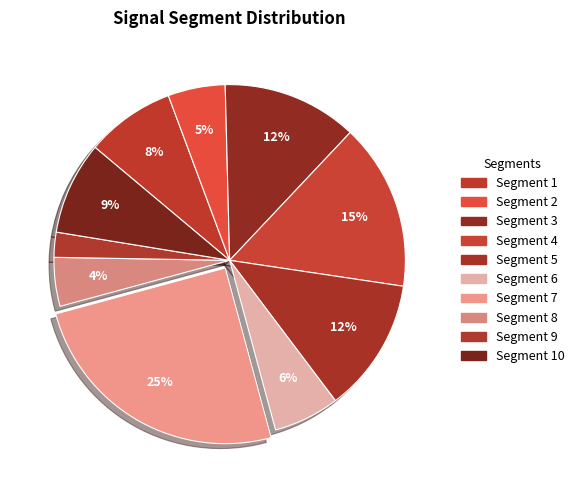

To the nearest percent, what is the average slice percentage?

10%